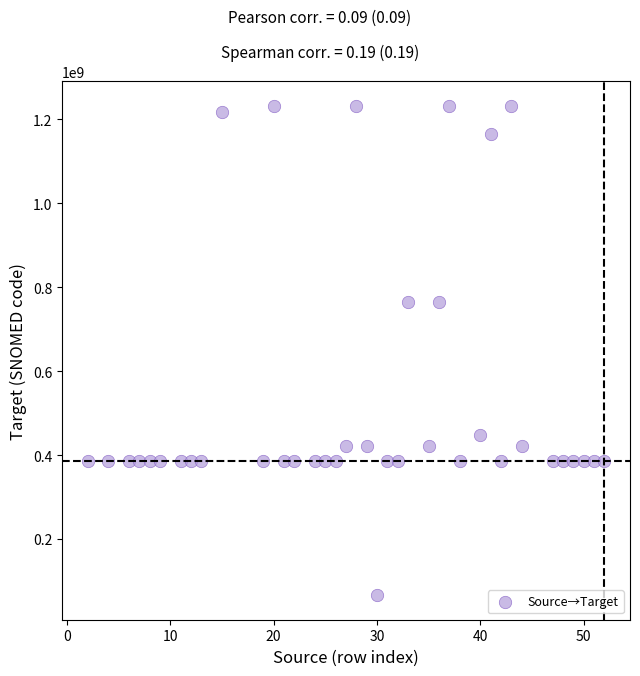

What is the range of Y values (max minus min)?

1165759996